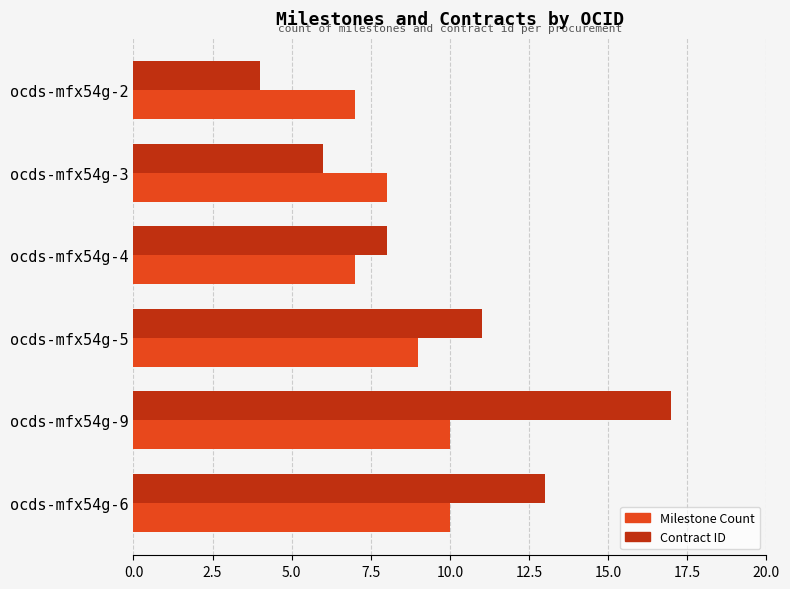

List the series in order of their overall mean, highest first.

Contract ID, Milestone Count